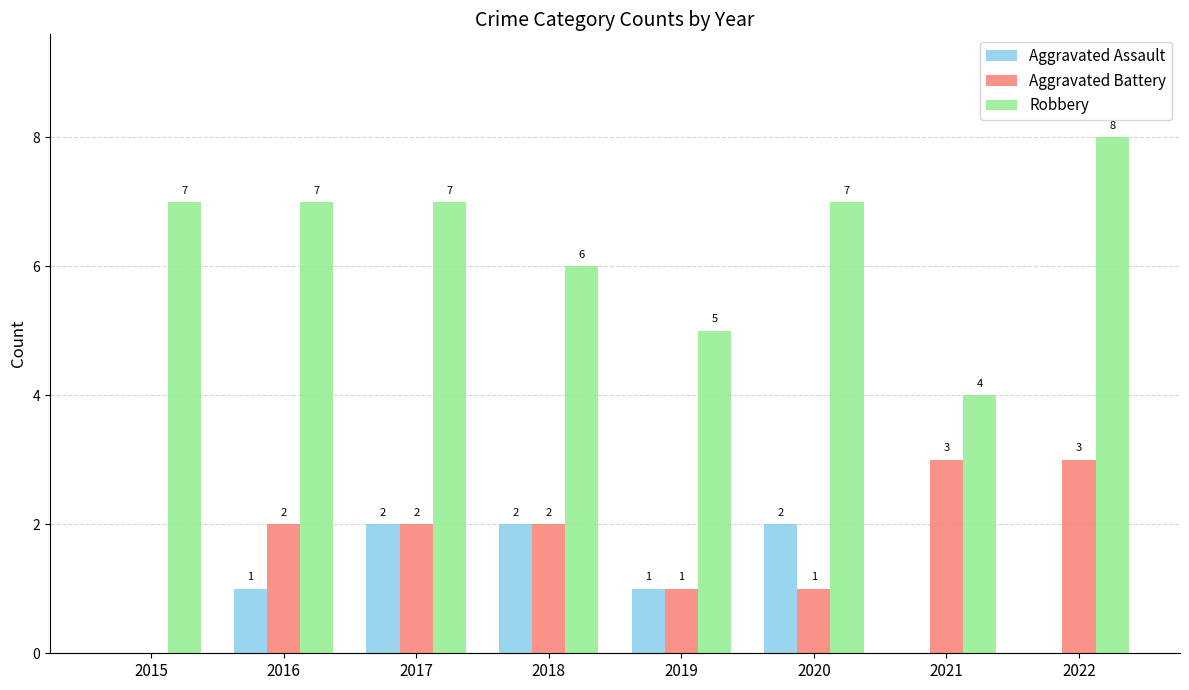

What is the maximum value for Aggravated Battery?

3